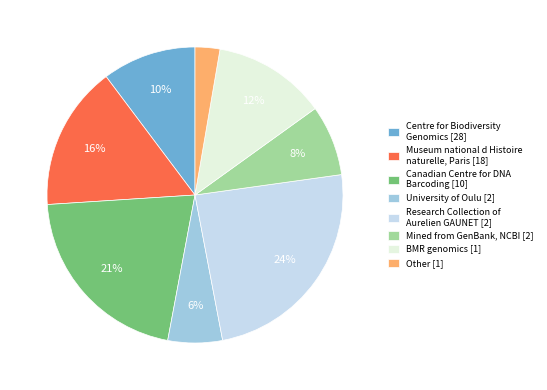

To the nearest percent, what is the average slice percentage?

12%